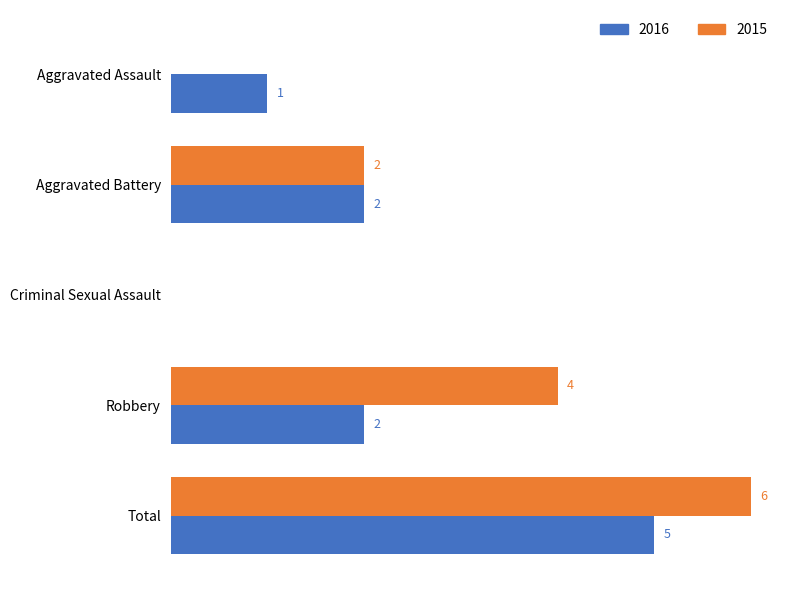

At which category is the sum across all series the highest?

Total